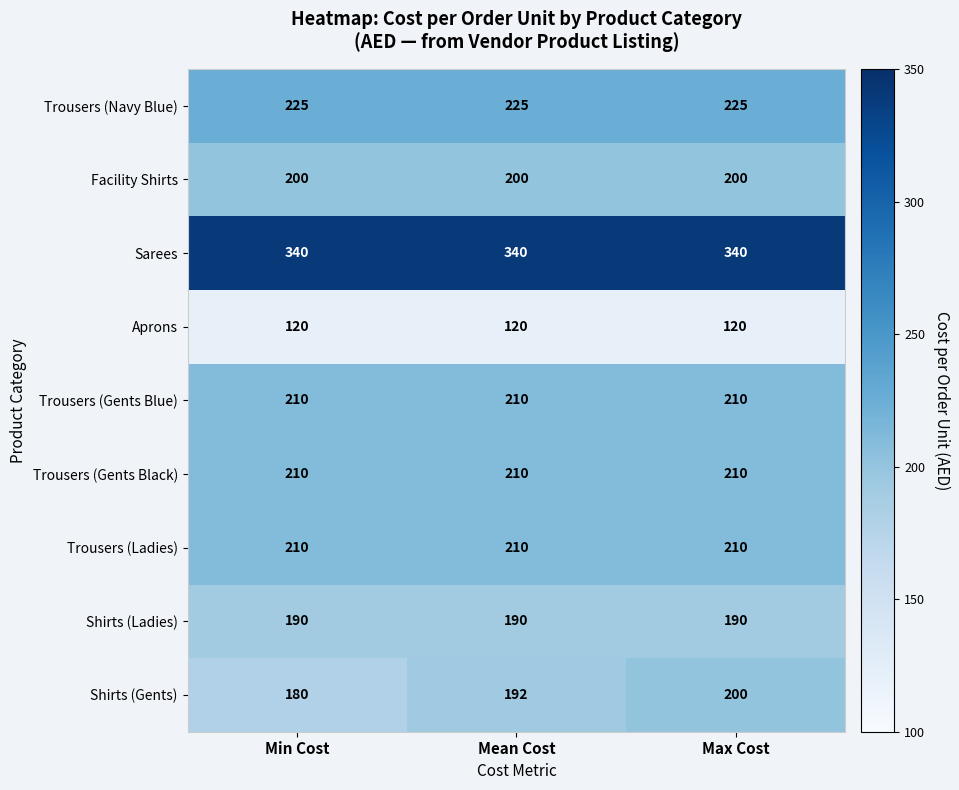

Reading left to right, what are all the values shown in this chart?

Trousers (Navy Blue): Min Cost=225	Mean Cost=225	Max Cost=225
Facility Shirts: Min Cost=200	Mean Cost=200	Max Cost=200
Sarees: Min Cost=340	Mean Cost=340	Max Cost=340
Aprons: Min Cost=120	Mean Cost=120	Max Cost=120
Trousers (Gents Blue): Min Cost=210	Mean Cost=210	Max Cost=210
Trousers (Gents Black): Min Cost=210	Mean Cost=210	Max Cost=210
Trousers (Ladies): Min Cost=210	Mean Cost=210	Max Cost=210
Shirts (Ladies): Min Cost=190	Mean Cost=190	Max Cost=190
Shirts (Gents): Min Cost=180	Mean Cost=192	Max Cost=200